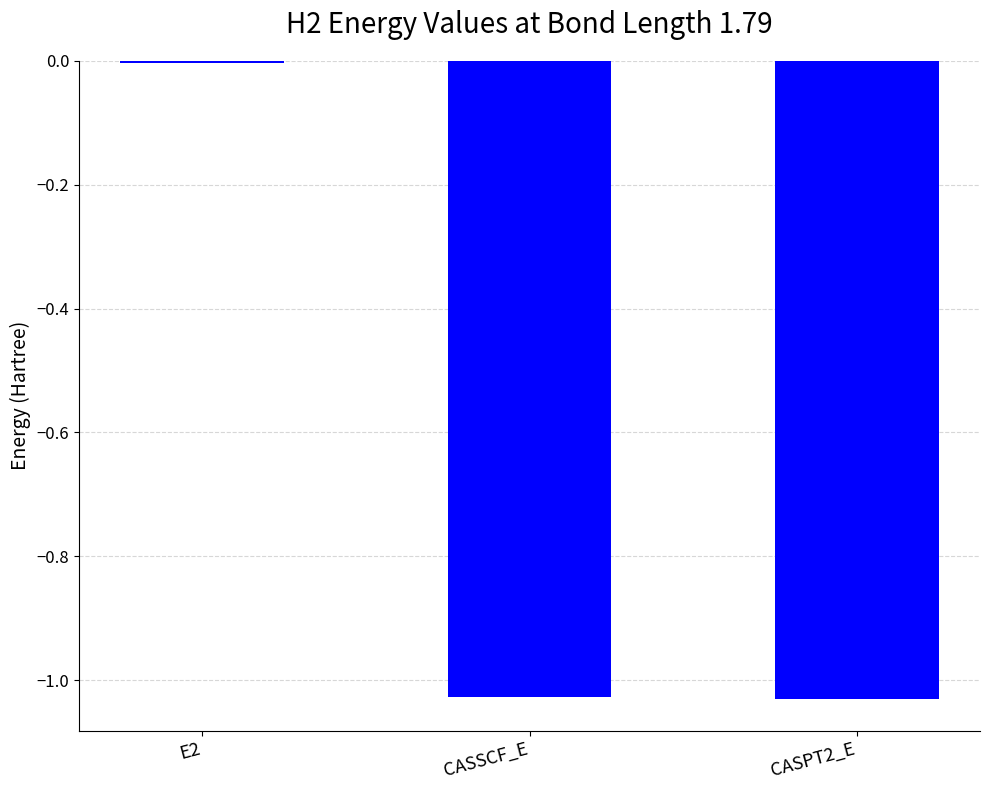

Is it true that the value at CASPT2_E is -1.6?

False